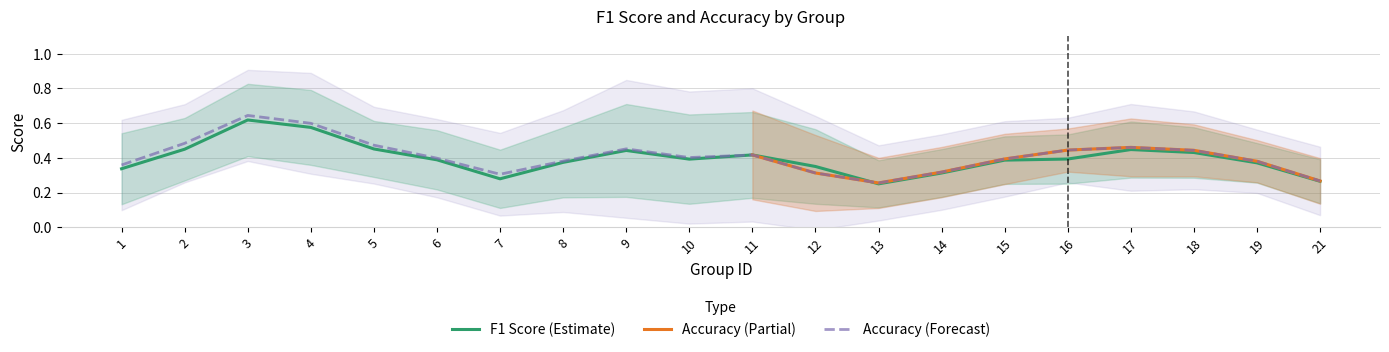

At which label does F1 Score (Estimate) reach its peak?

3